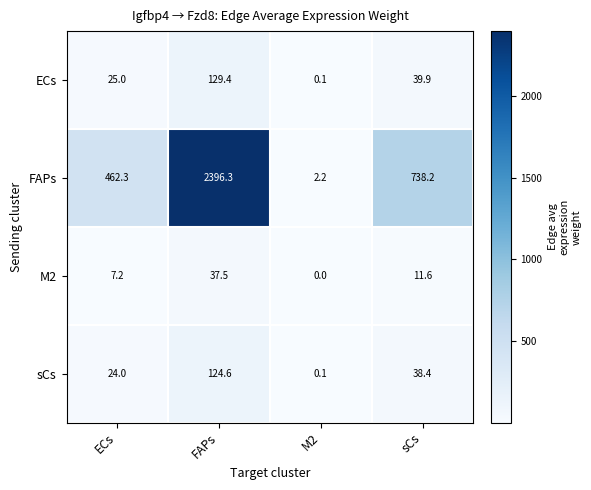

Which series changed the most between ECs and FAPs?

FAPs